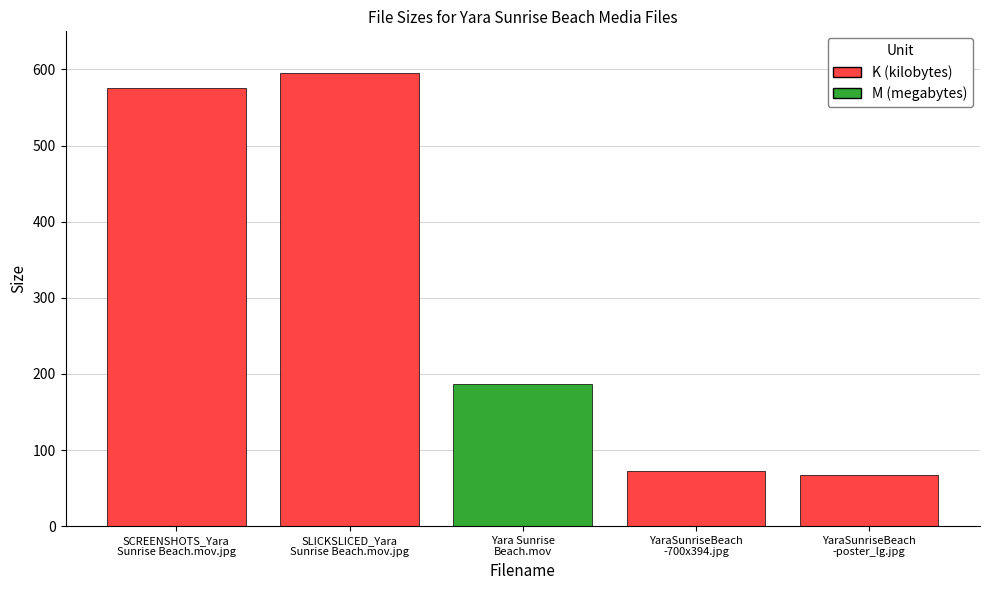

What is the difference between the second highest and minimum values?

508.5